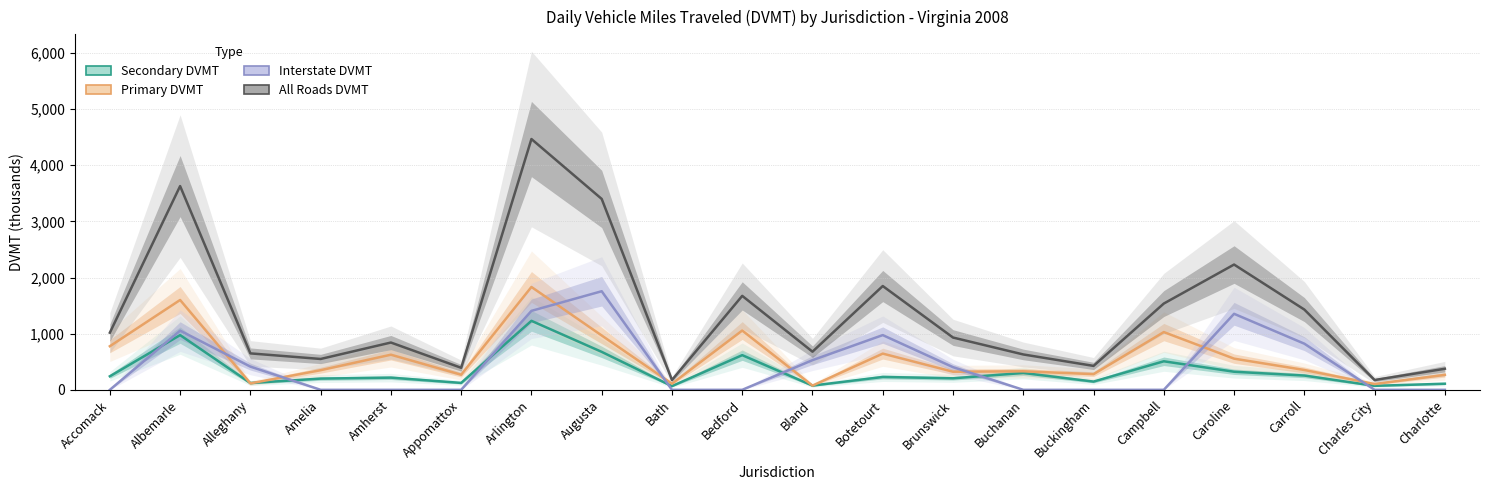

Reading left to right, what are all the values shown in this chart?

Secondary DVMT: 241.0	974.6	120.9	200.0	216.8	123.0	1228.7	676.0	65.8	617.5	75.4	228.9	205.3	300.2	146.7	508.2	322.1	254.2	71.1	108.6
Primary DVMT: 776.5	1600.0	114.7	349.4	625.4	269.2	1831.6	967.9	108.9	1055.8	75.3	644.9	322.4	329.7	279.4	1028.4	555.2	353.4	103.4	266.6
Interstate DVMT: 0.0	1053.9	413.4	0.0	0.0	0.0	1406.1	1755.8	0.0	0.0	528.4	974.8	403.4	0.0	0.0	0.0	1353.8	821.7	0.0	0.0
All Roads DVMT: 1017.5	3628.4	649.0	549.4	842.3	392.2	4466.5	3399.8	174.7	1673.3	679.1	1848.6	931.1	629.9	426.1	1536.6	2231.1	1429.4	174.5	375.1